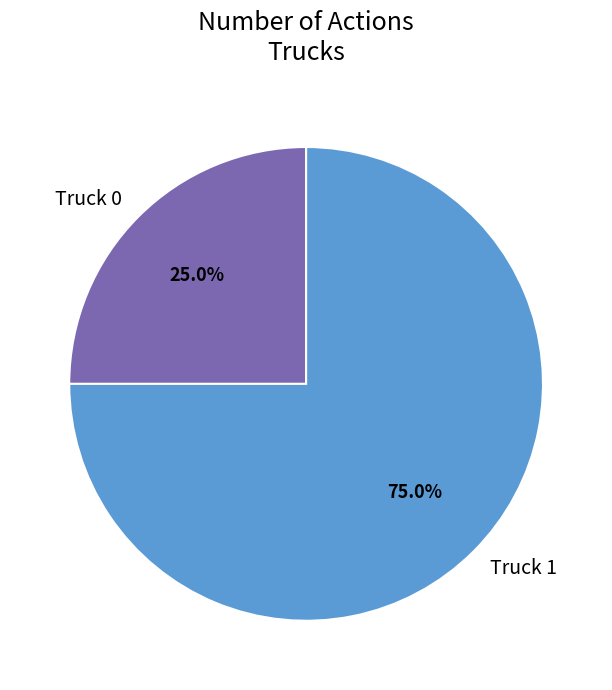

Is it true that Truck 0 is 33% of the pie?

False